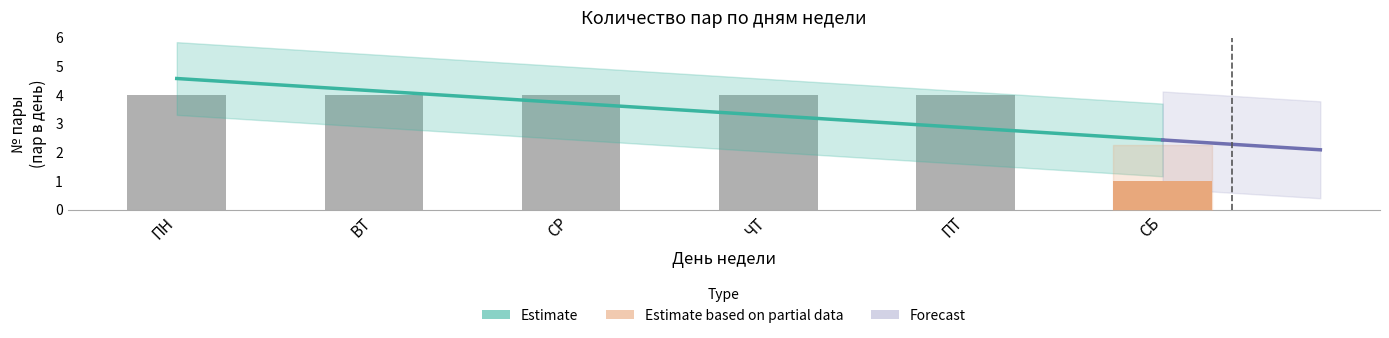

List the labels in order of value, largest first.

ПН, ВТ, СР, ЧТ, ПТ, СБ